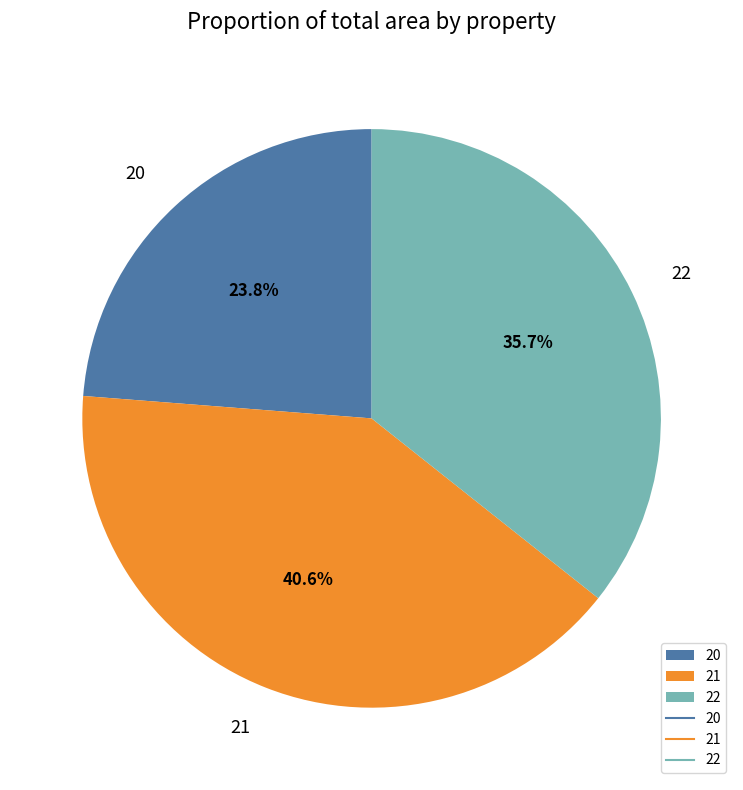

Which slice is the largest?

21